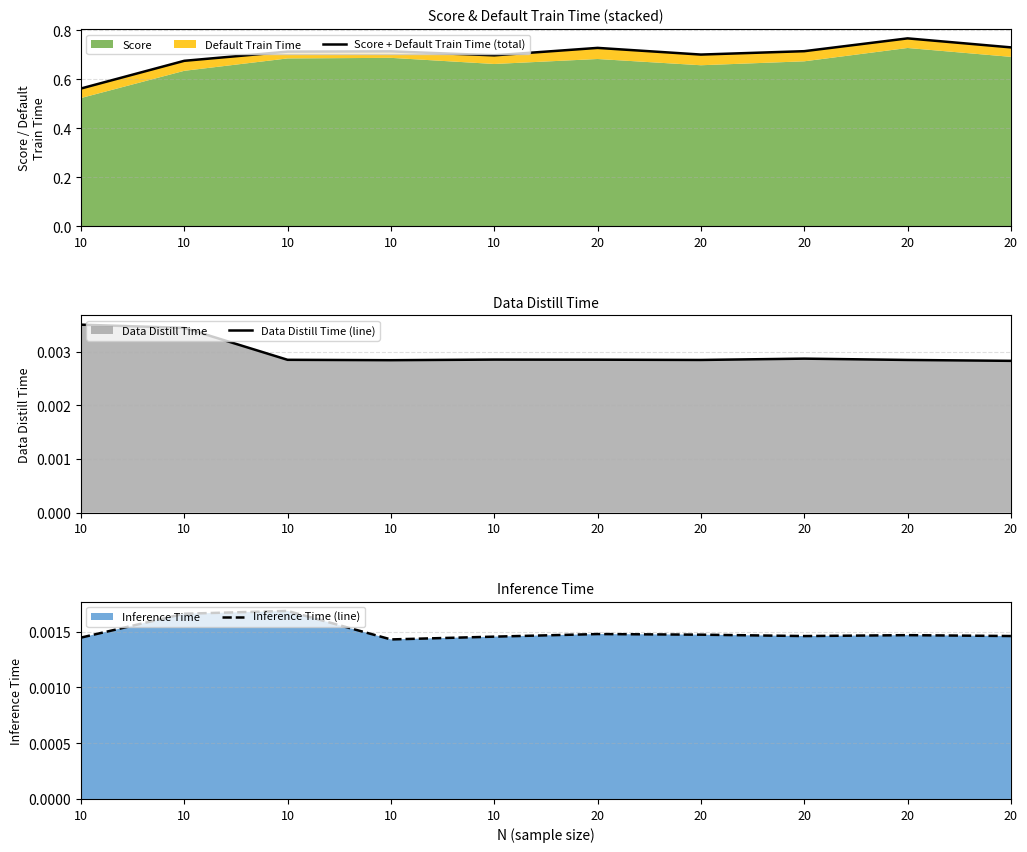

At how many categories does at least one series exceed 0?

10